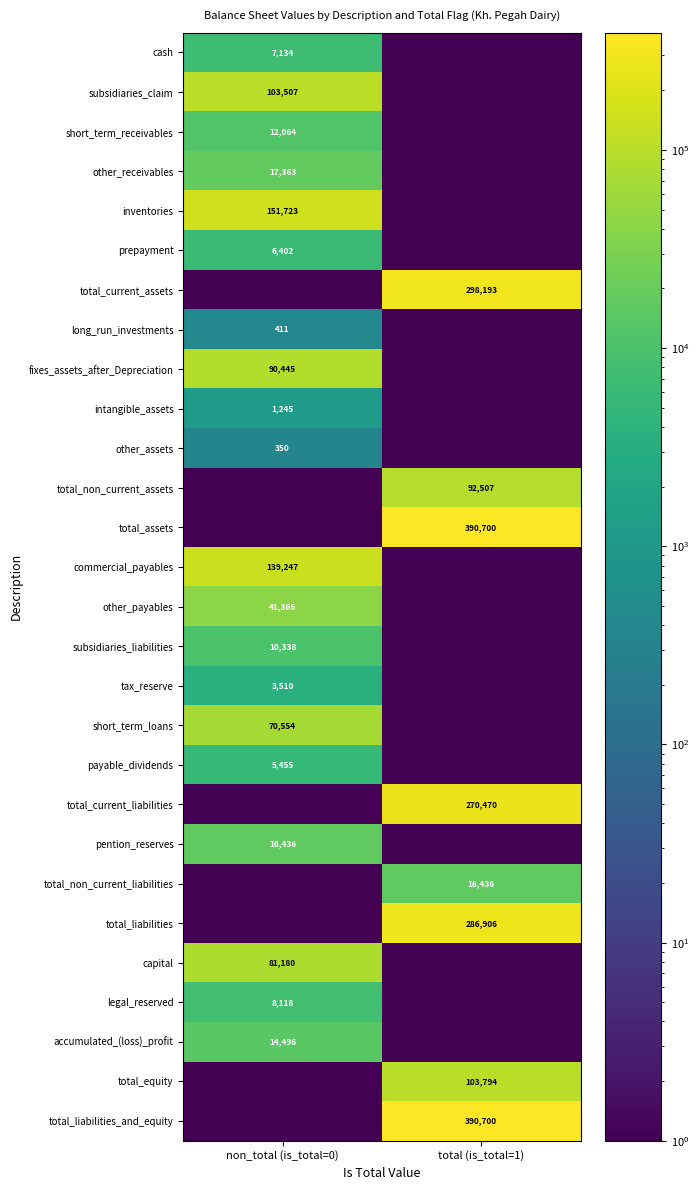

The tax_reserve series shows 3510.0 at non_total (is_total=0). True or false?

True